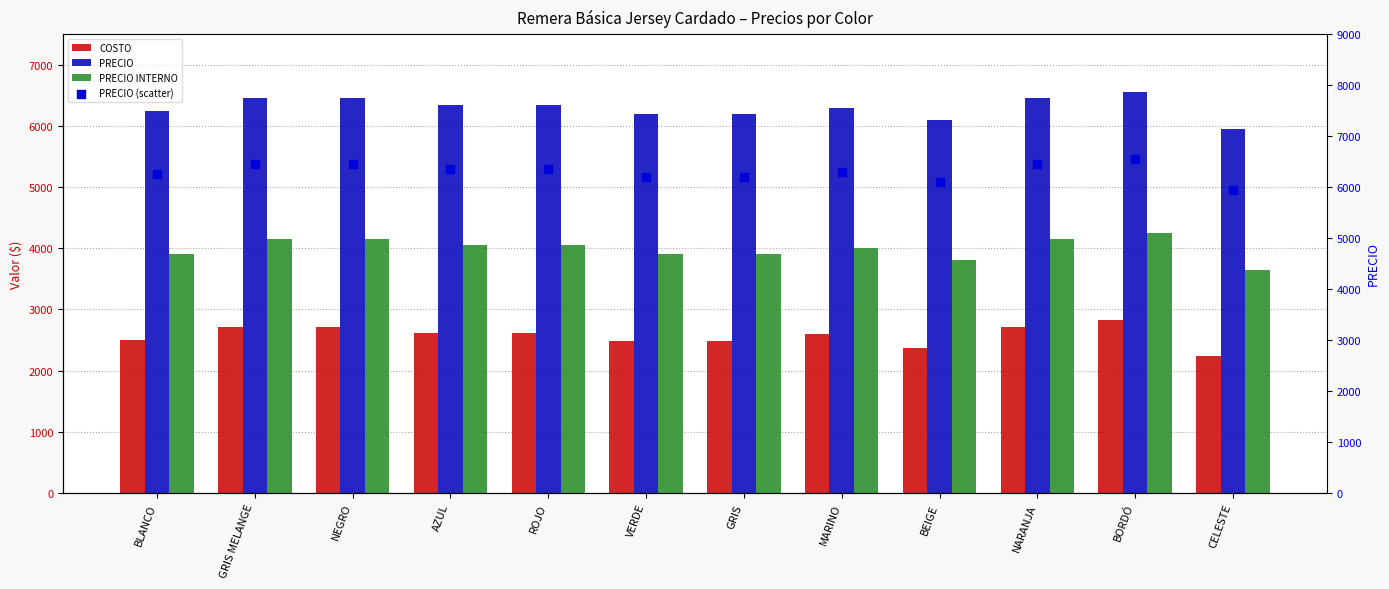

Which series has the largest Y range (max minus min)?

PRECIO